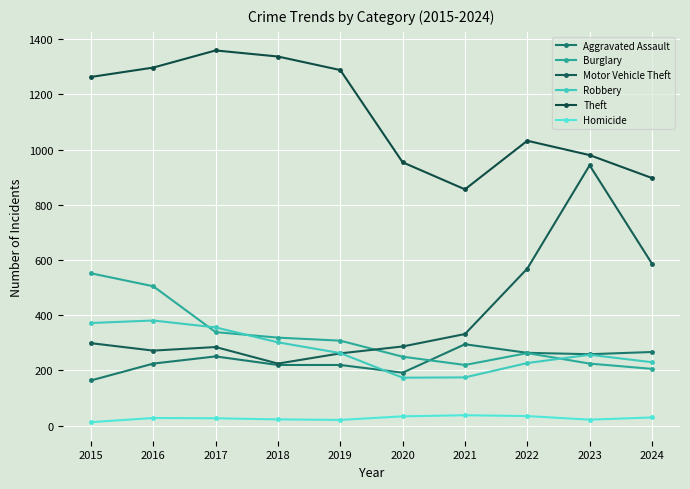

What is the value of the Burglary point at the 4th from the left?

319